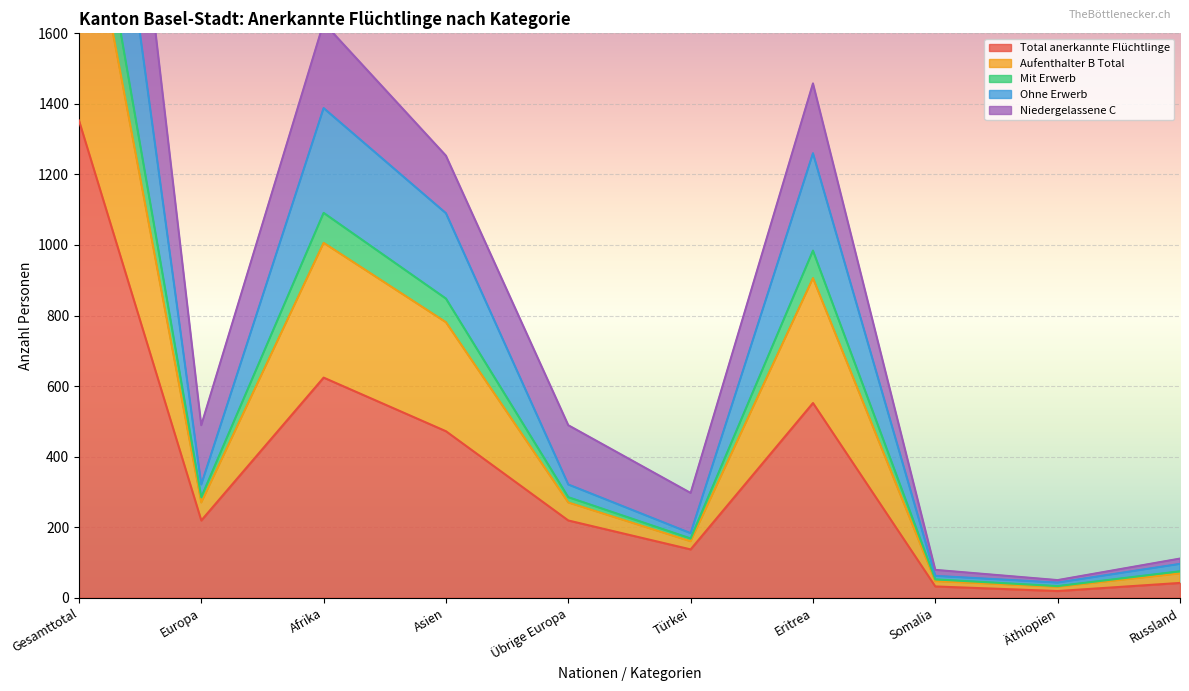

Which series has the widest spread of values?

Aufenthalter B Total